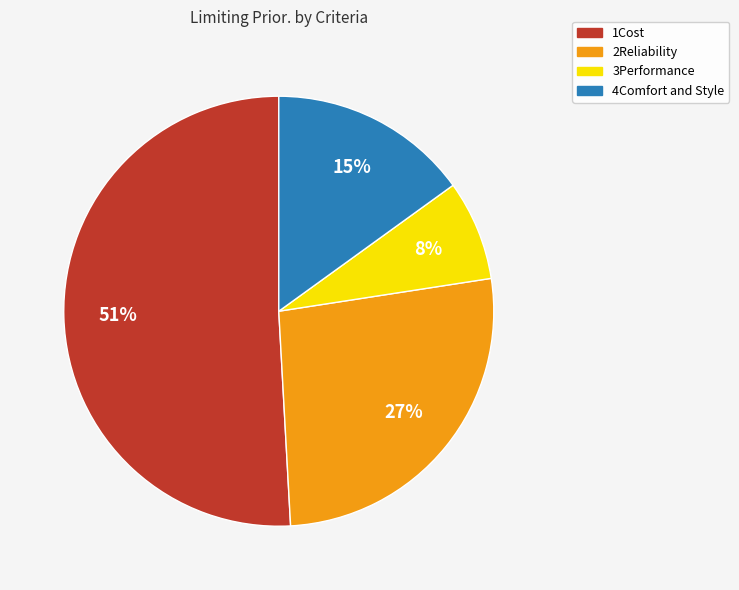

Which has a higher value, 1Cost or 2Reliability?

1Cost